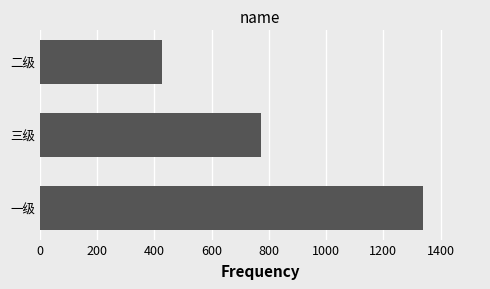

The value at 三级 is 428. True or false?

False